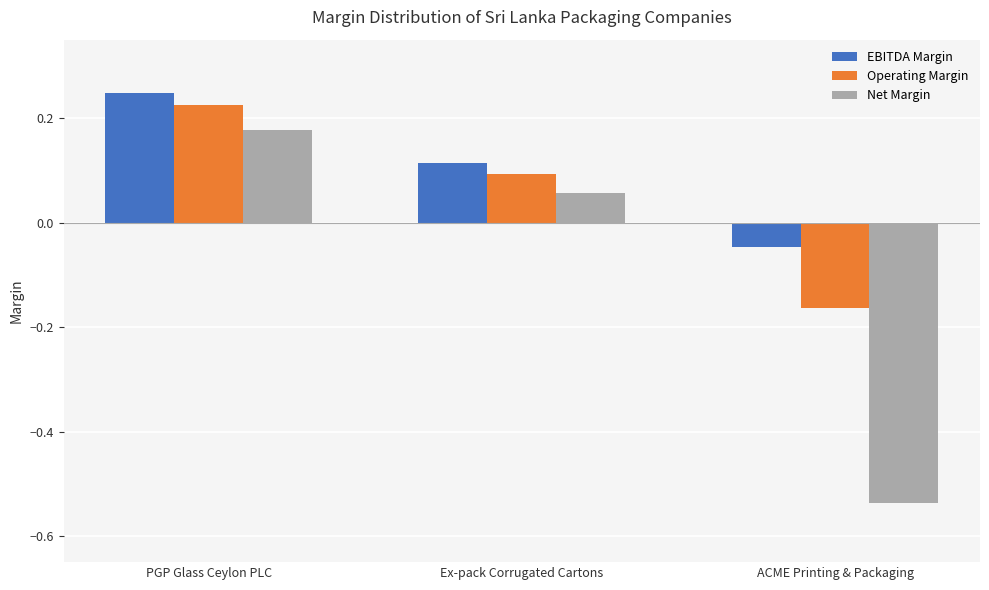

How many bars are there in total?

9